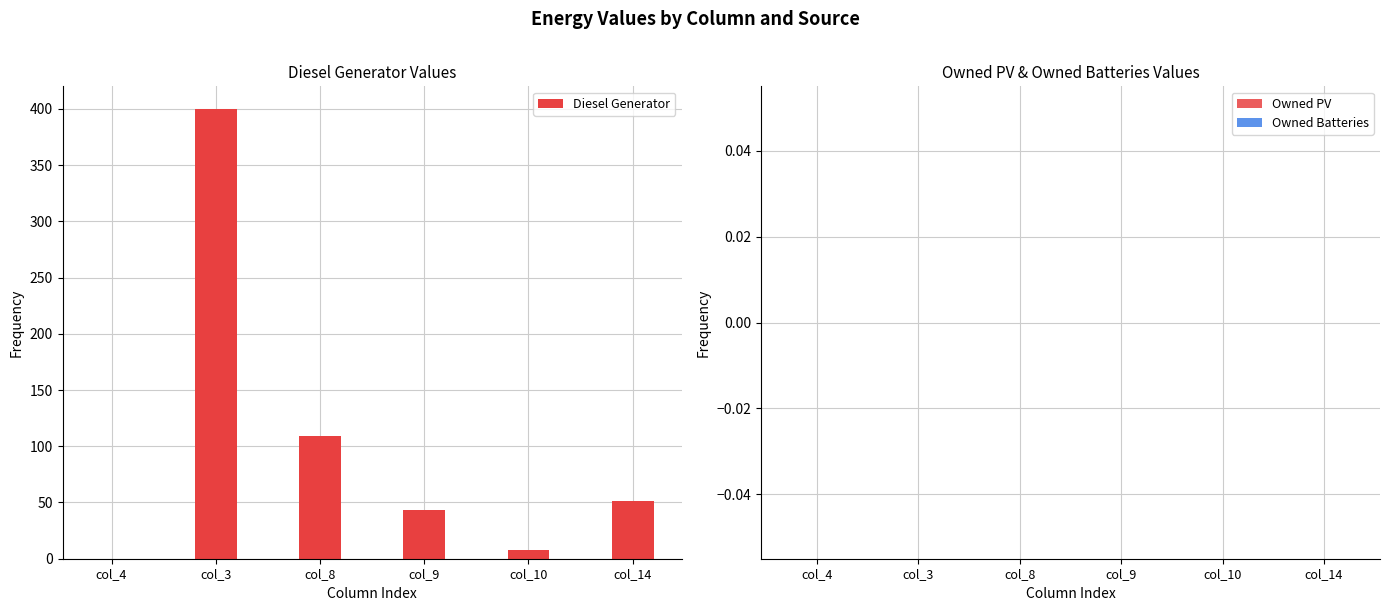

Reading left to right, what are all the values shown in this chart?

col_4=0	col_3=400	col_8=109	col_9=43	col_10=8	col_14=51